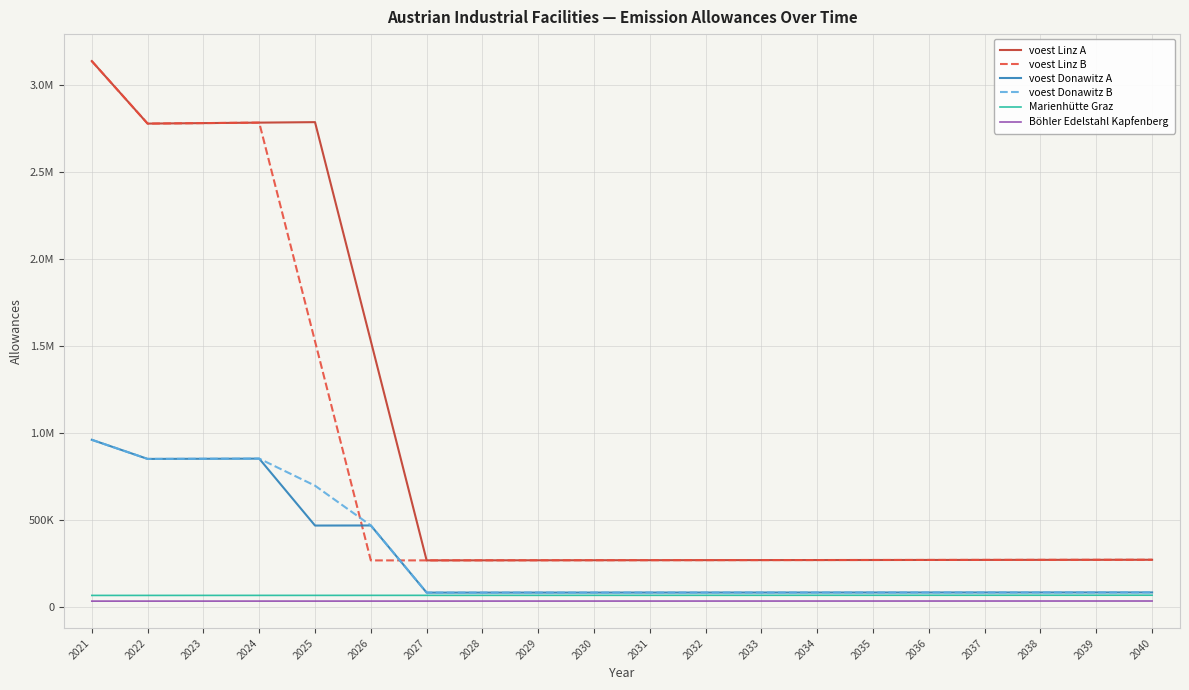

Where is voest Donawitz A nearest to the value 521203?

2026